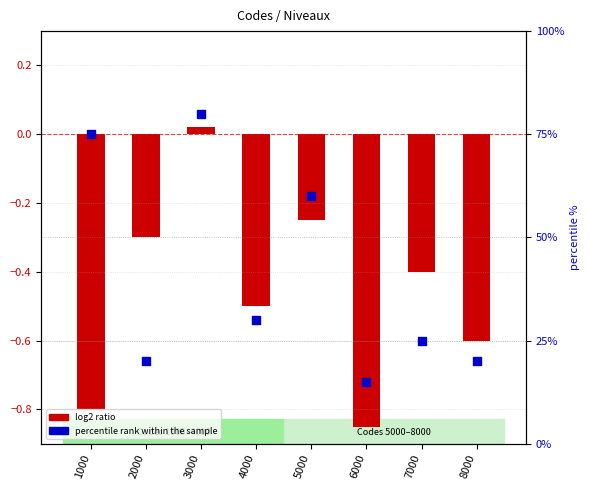

What are all the series names shown in the legend?

log2 ratio, percentile rank within the sample